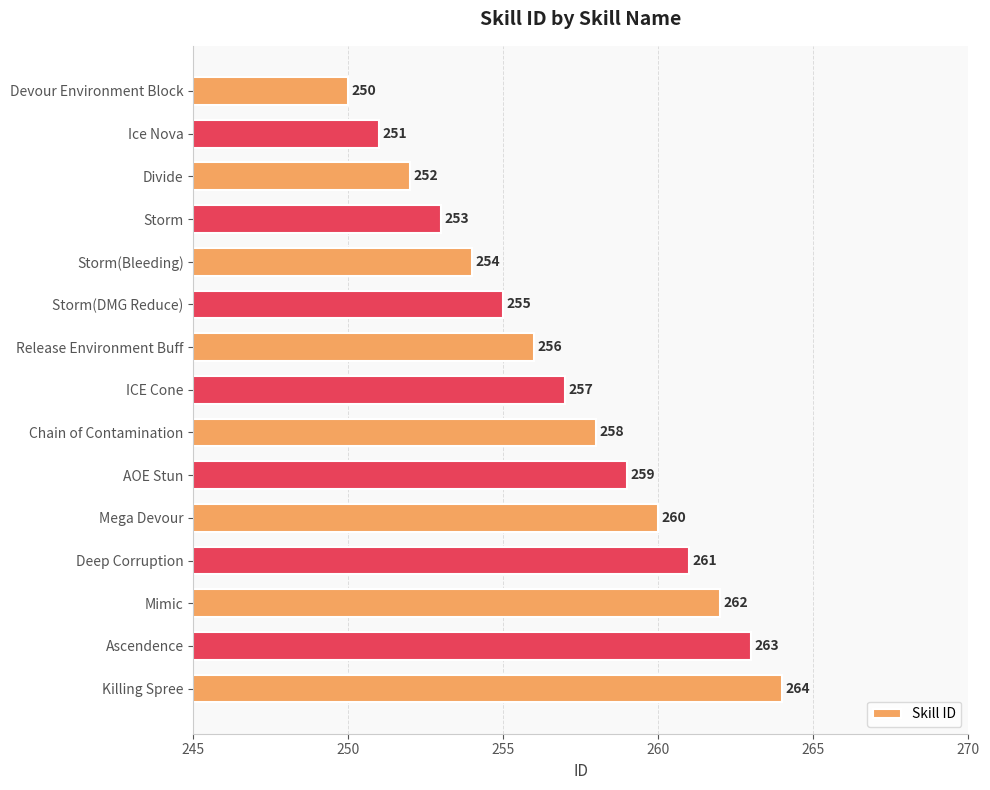

The value at Devour Environment Block is 250. True or false?

True